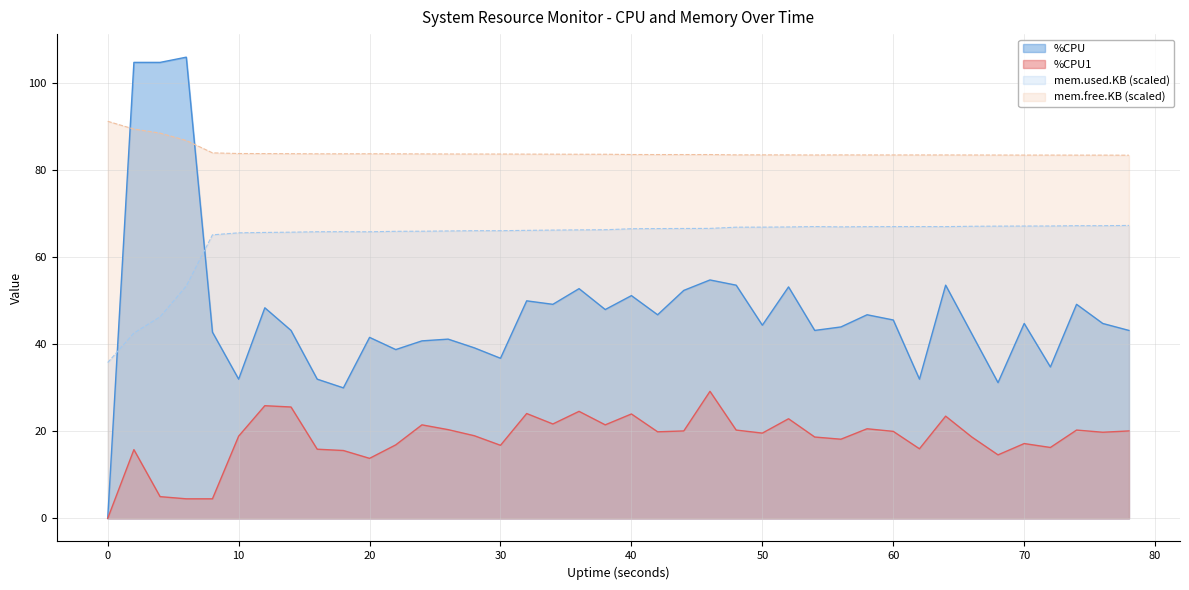

What are all the series names shown in the legend?

%CPU, %CPU1, mem.used.KB (scaled), mem.free.KB (scaled)